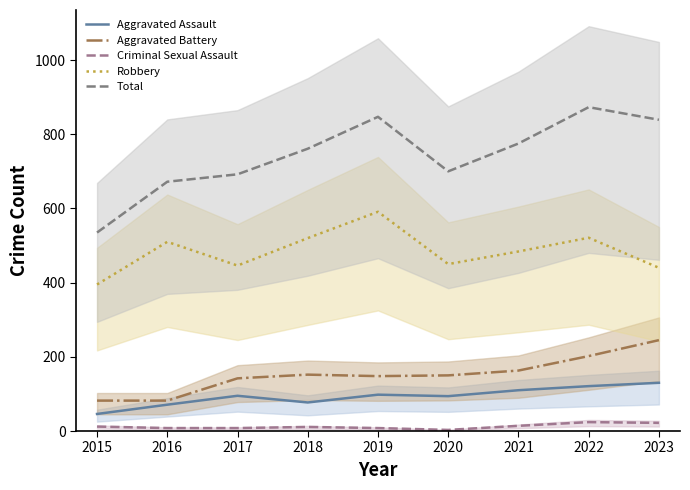

What is the value of the Robbery point at the 2nd from the left?

510